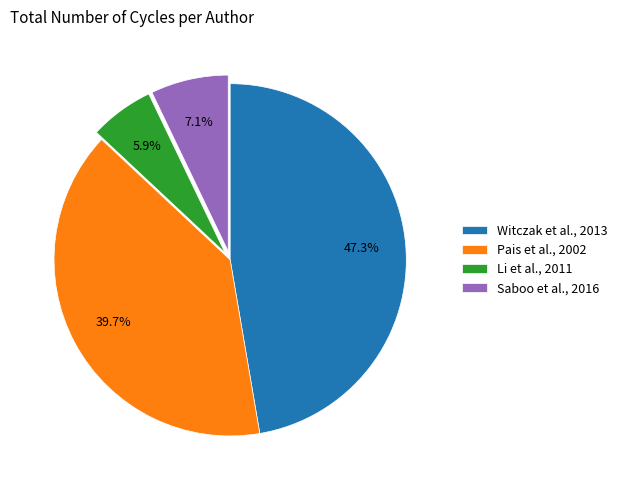

To the nearest percent, what is the difference between the largest and smallest slice percentages?

41%